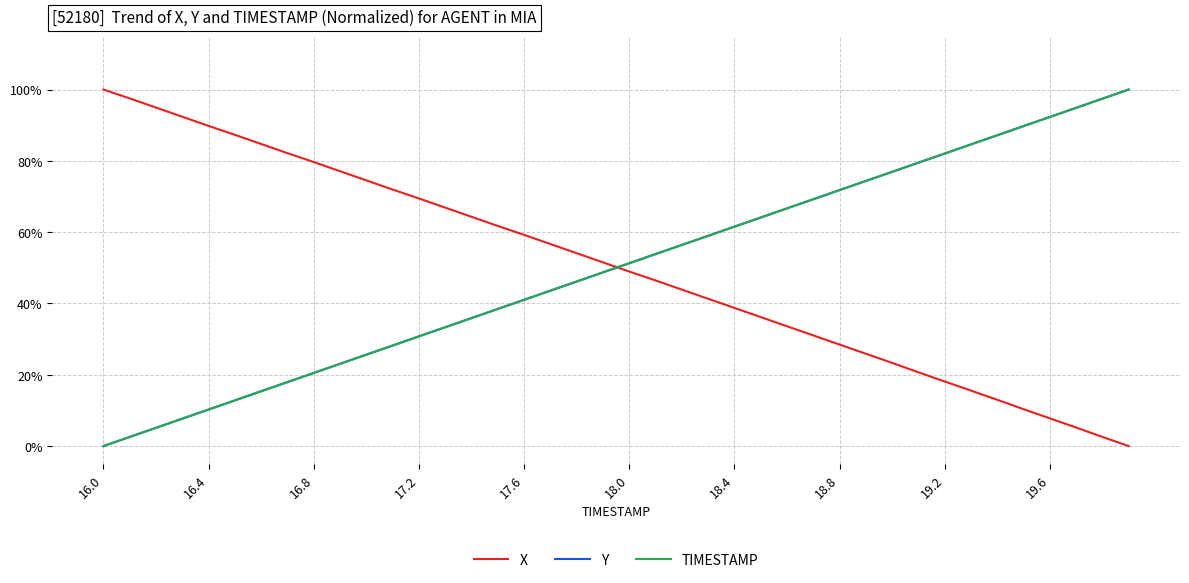

What is the value of the TIMESTAMP point at the 33rd from the left?

0.8